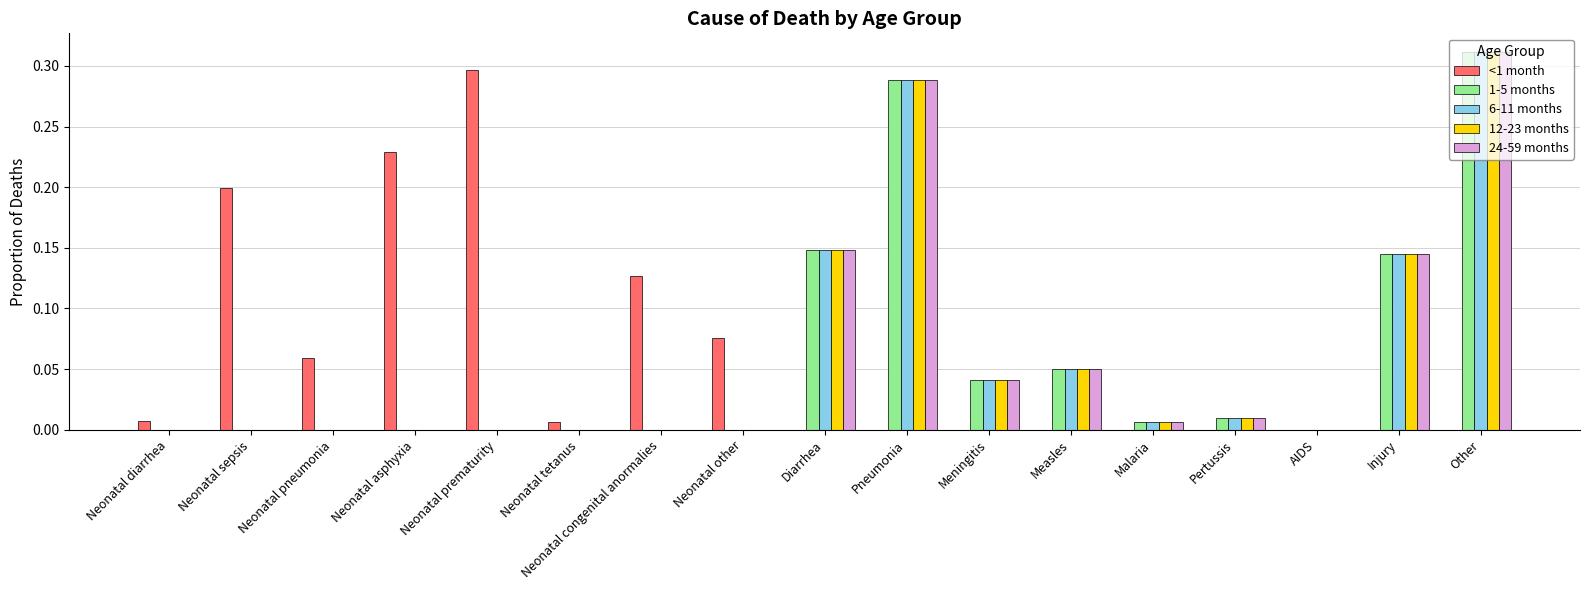

What is the sum of all 1-5 months values?

1.0